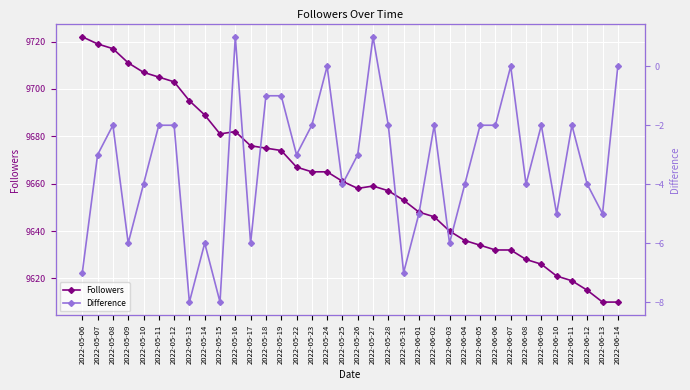

Count the number of categories in the chart.

36